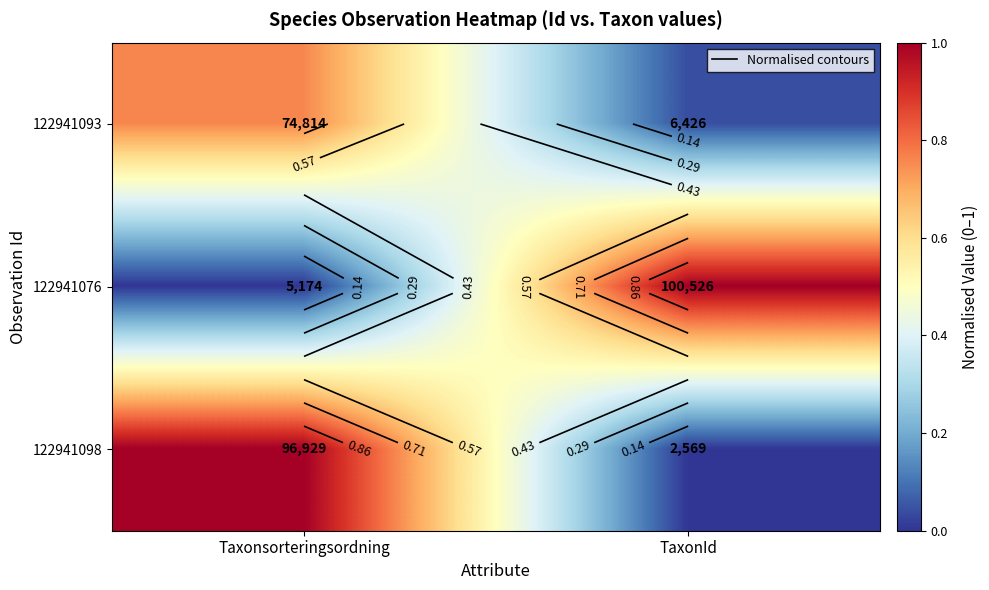

Count the 122941098 values in the range 0 to 1.

2